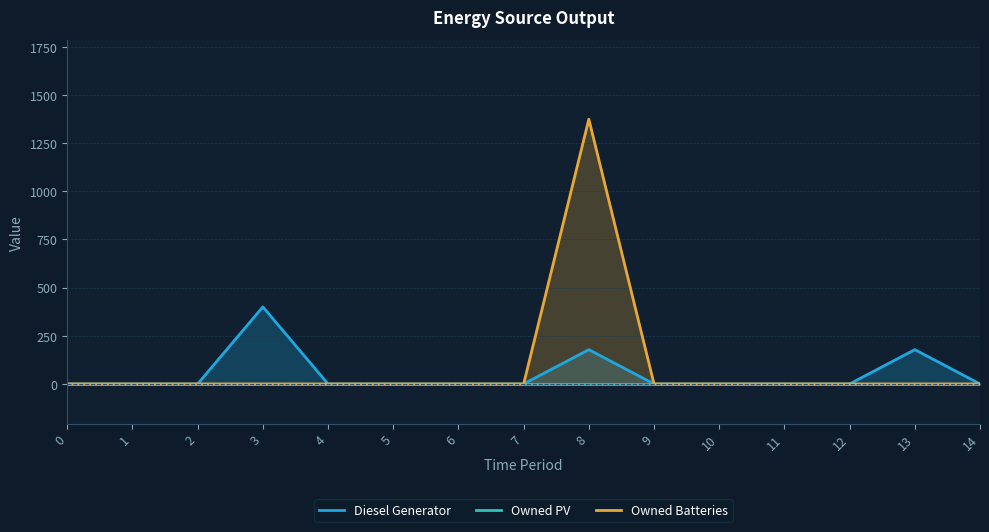

Which series changed the most between 1 and 4?

Diesel Generator